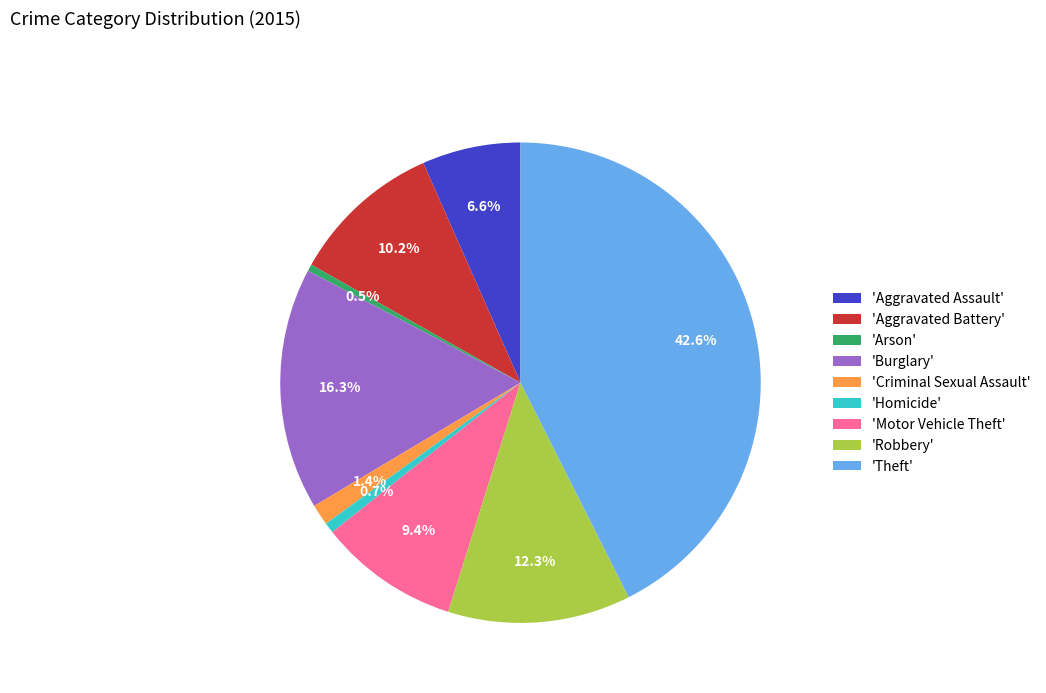

Between 'Theft' and 'Homicide', which is larger?

'Theft'